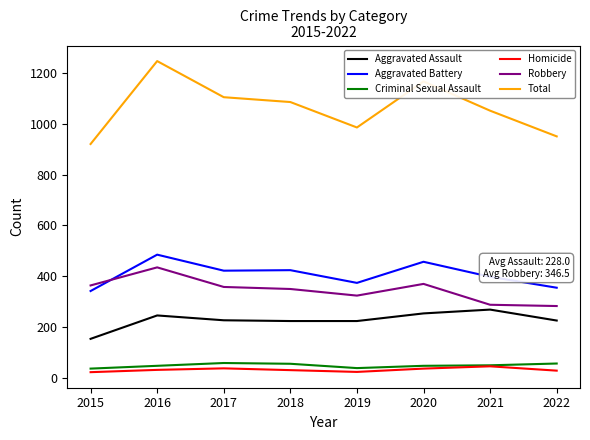

What is the sum of all Total values?

8507